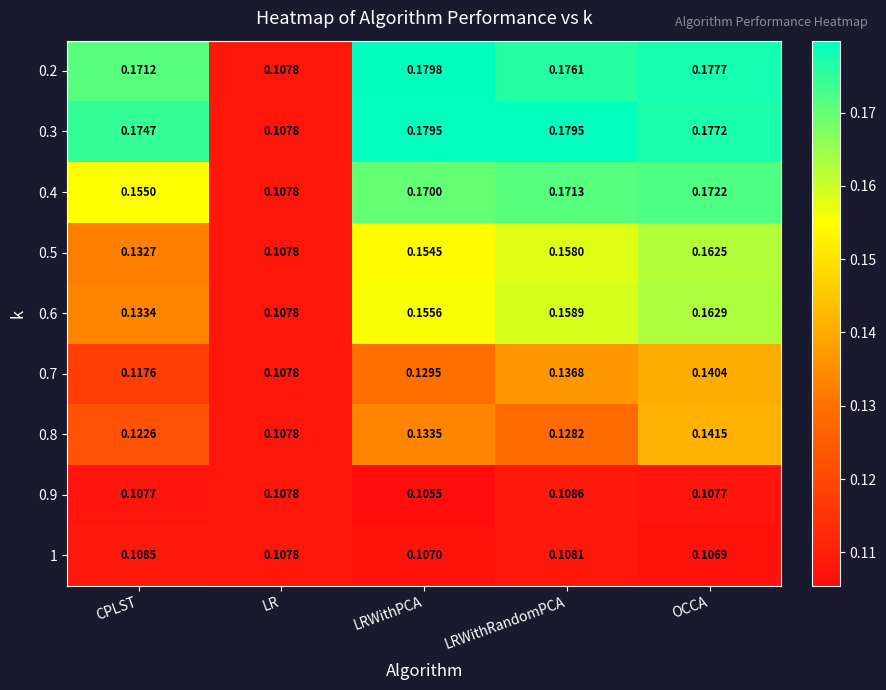

At which category is the sum across all series the highest?

OCCA